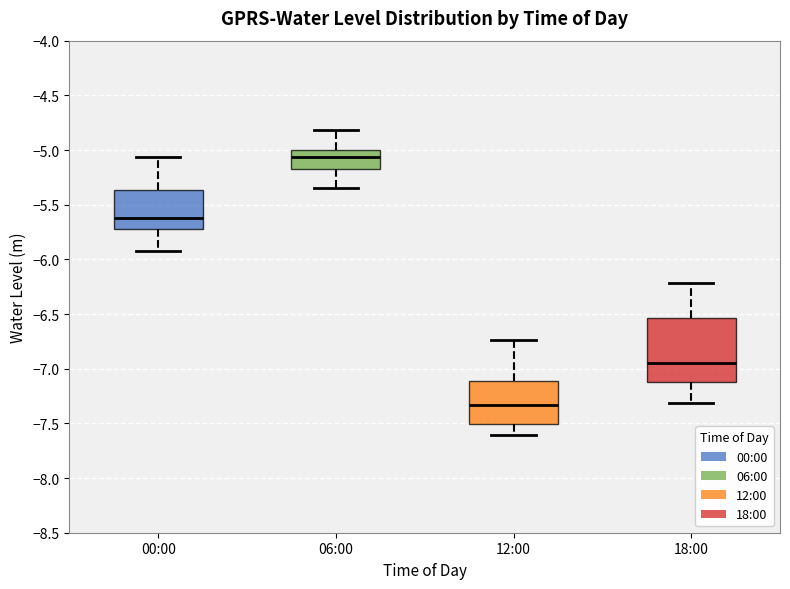

Which box has the highest median line?

06:00